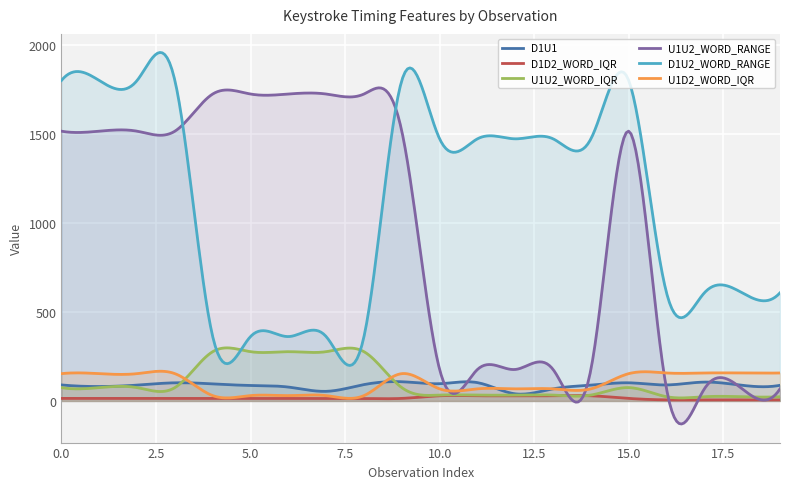

What is the difference between the D1D2_WORD_IQR values at 3 and 5?

0.2